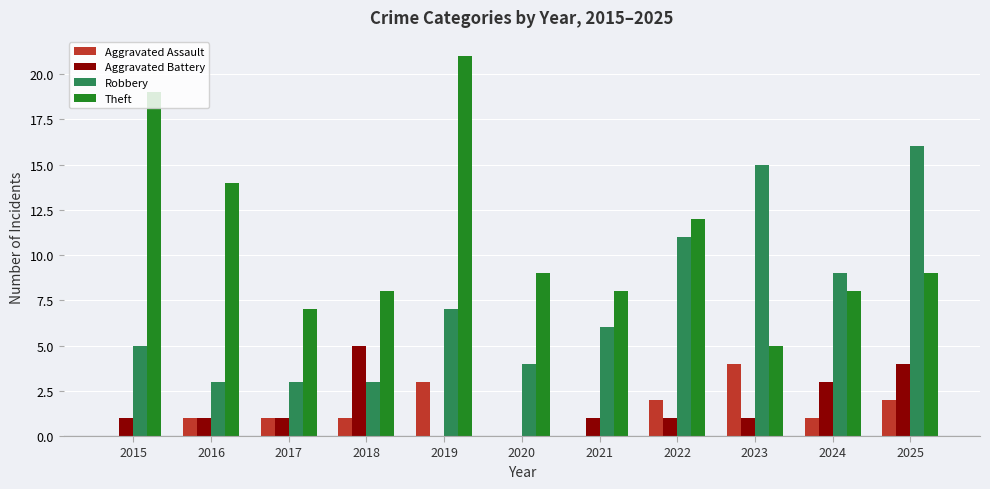

The Aggravated Battery series shows 5 at 2024. True or false?

False